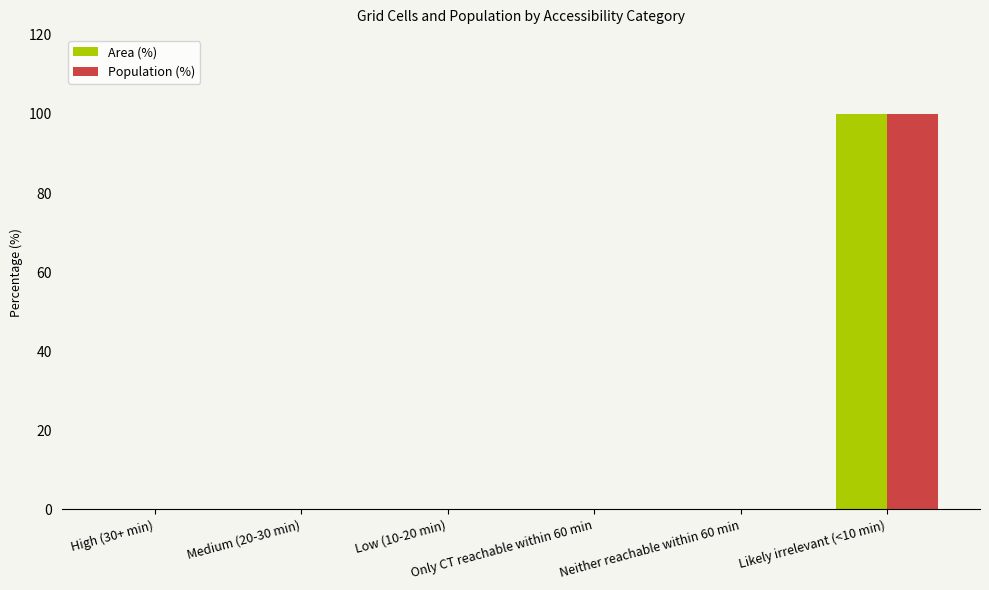

What is the greatest value displayed?

100